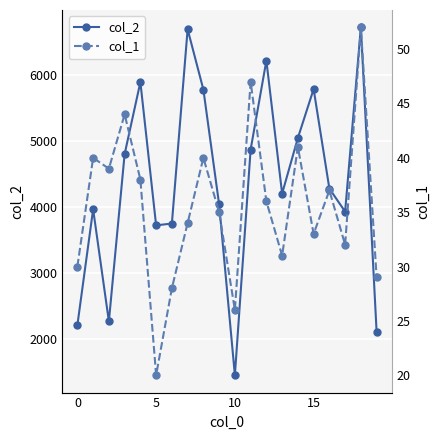

Which series has the widest spread of values?

col_2